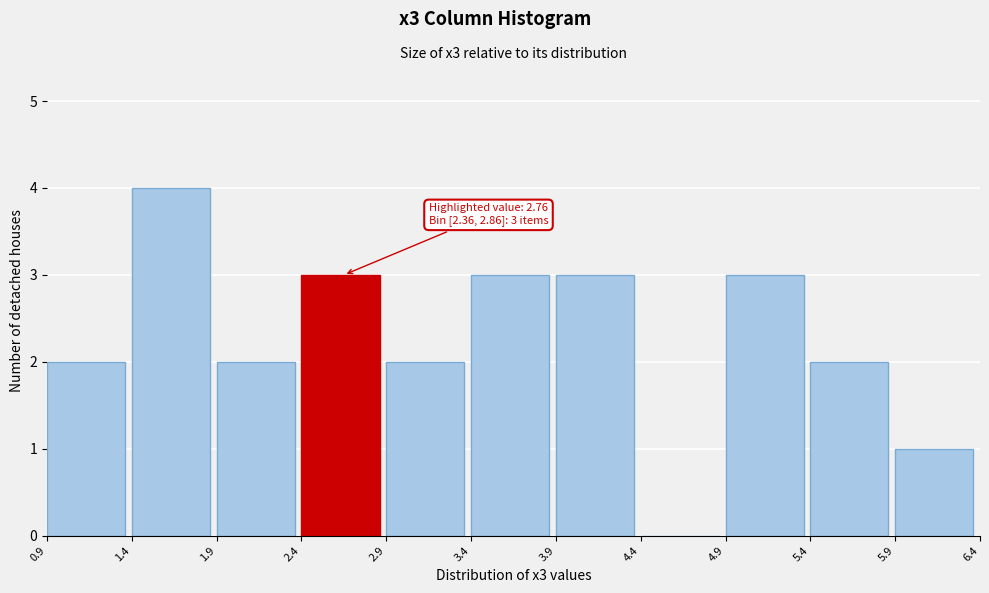

Over which range of the x-axis is the bar tallest?

1.4 to 1.9